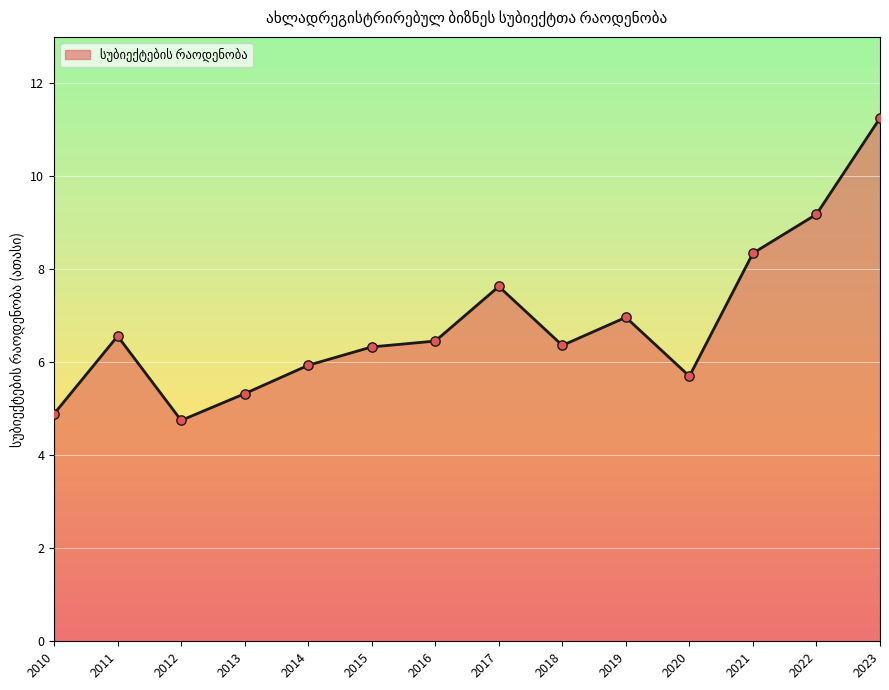

What is the change in value from 2015 to 2023?

+4.9